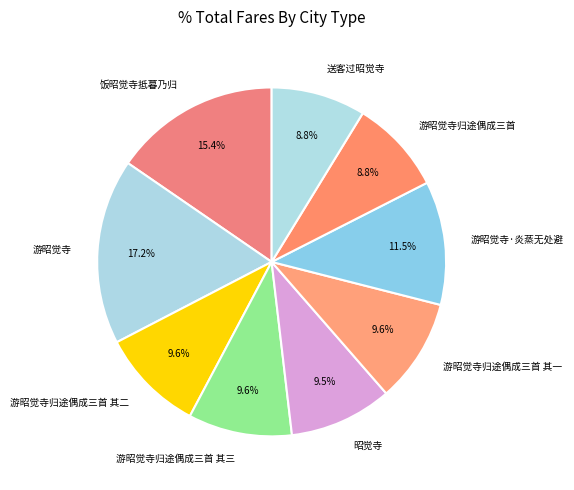

Approximately how many times larger is the value at 昭觉寺 compared to 游昭觉寺归途偶成三首 其三?

1.0